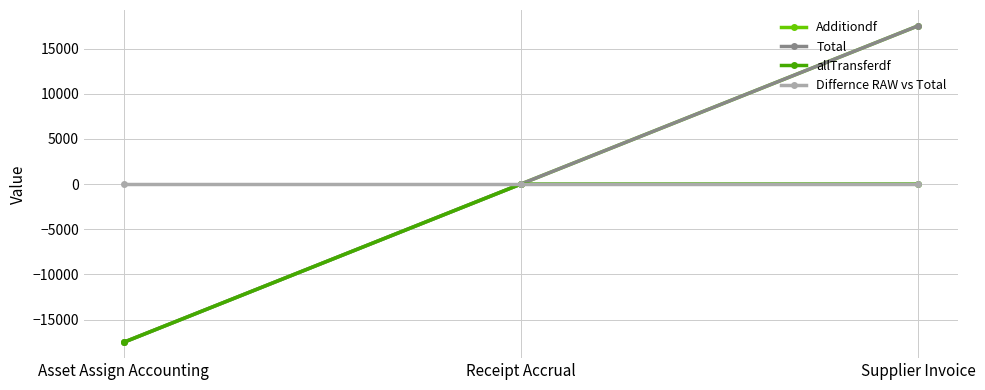

Does the chart have visible grid lines?

Yes